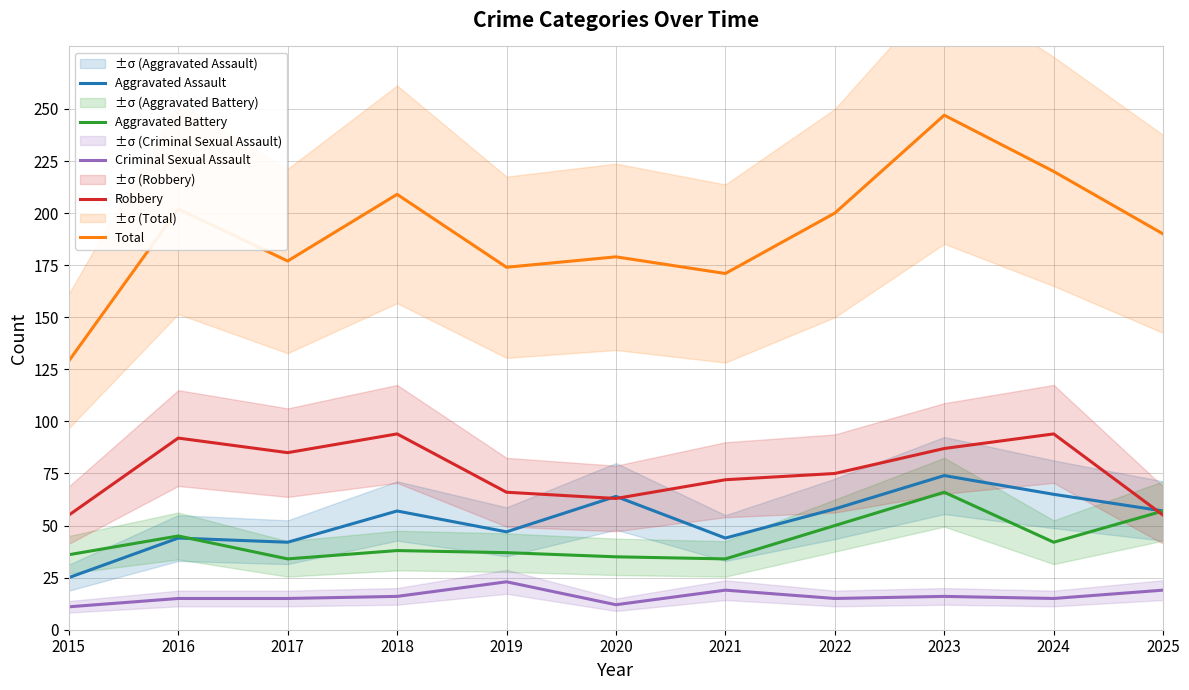

At which category does Criminal Sexual Assault reach its first local valley?

2020